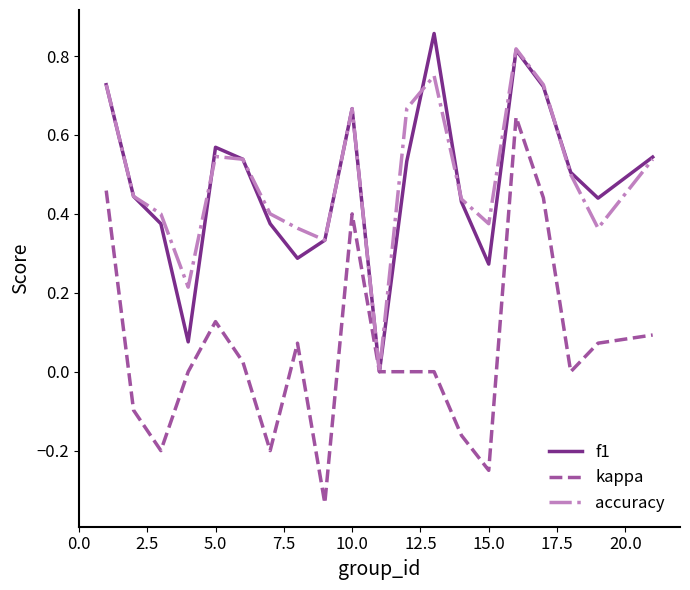

Which series has the largest range (max minus min)?

kappa